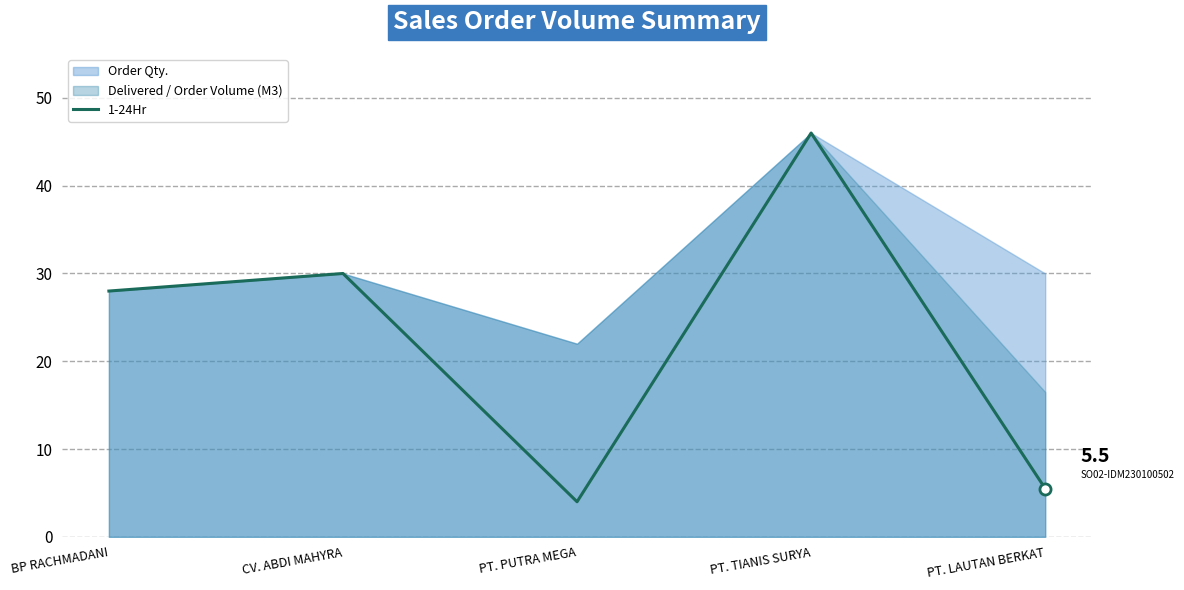

How many values exceed 28?

2